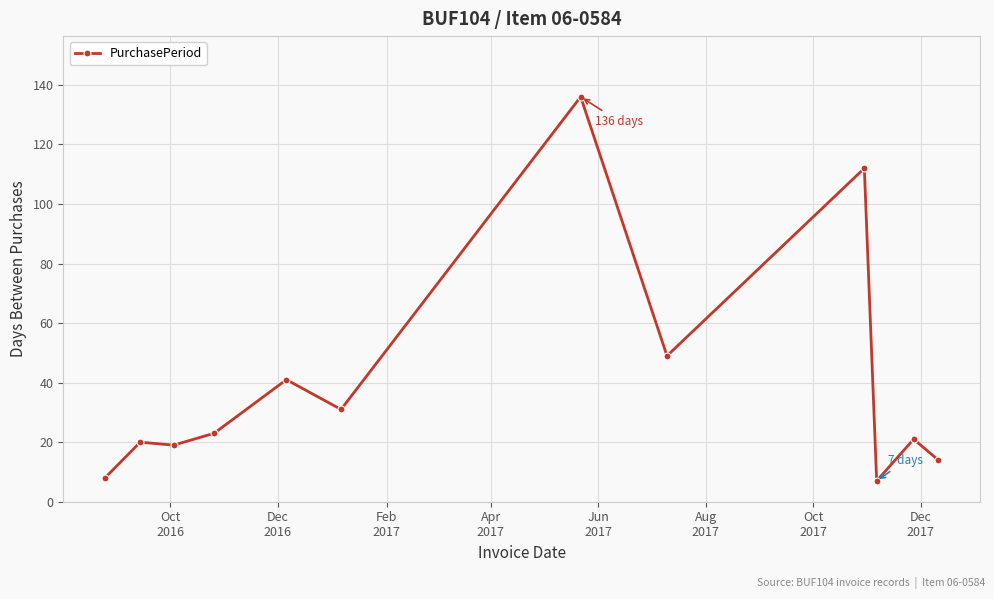

Does the chart have visible grid lines?

Yes